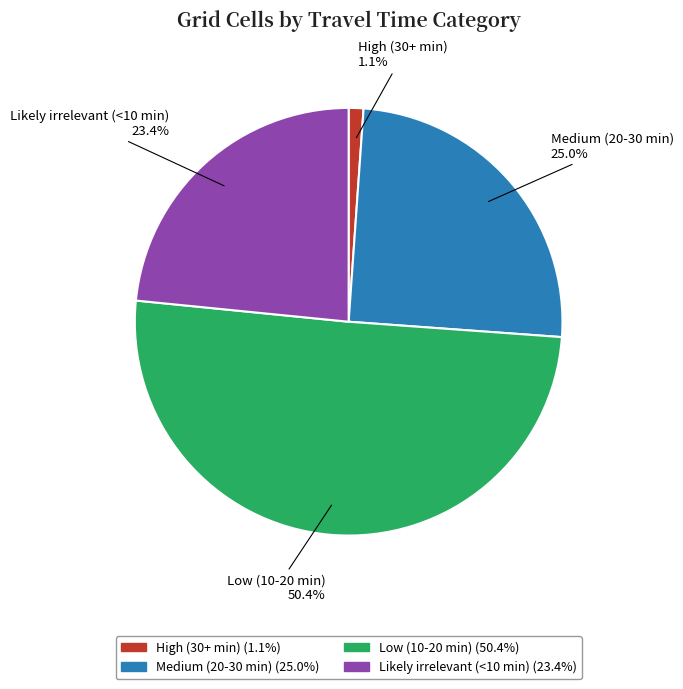

Rank the categories by value from highest to lowest.

Low (10-20 min), Medium (20-30 min), Likely irrelevant (<10 min), High (30+ min)